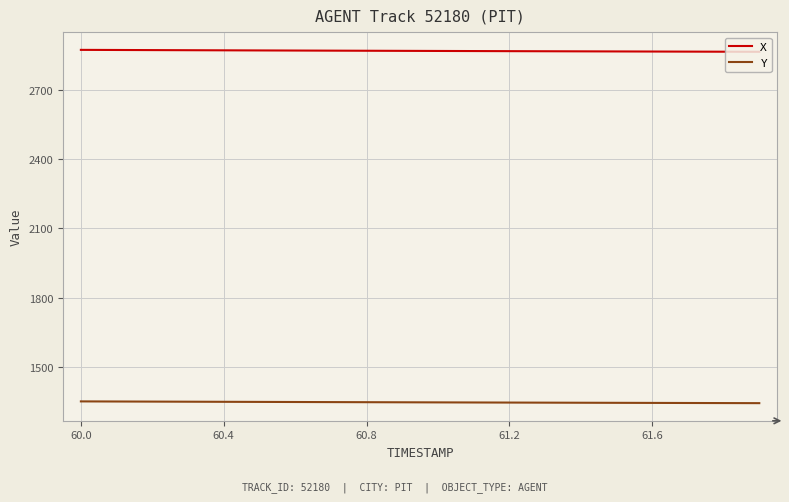

What is the sum of all Y values?

26918.5